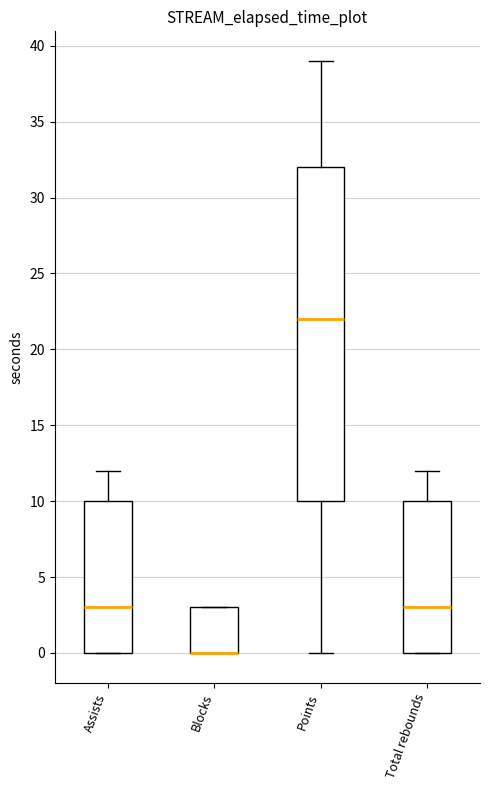

Which box is the tallest, from its lower edge to its upper edge?

Points